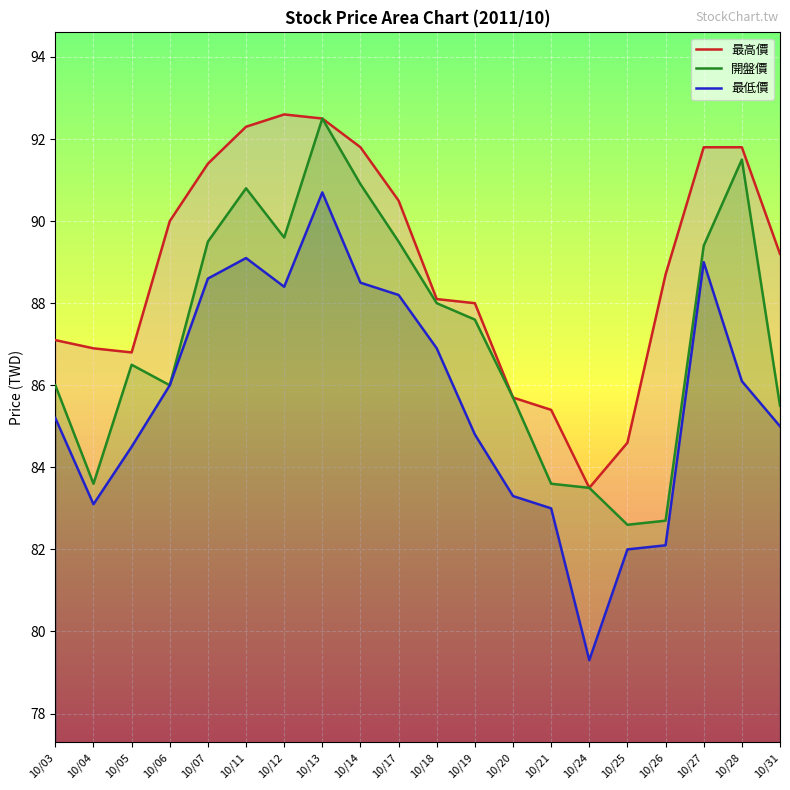

Read the 開盤價 value at 10/11.

90.8